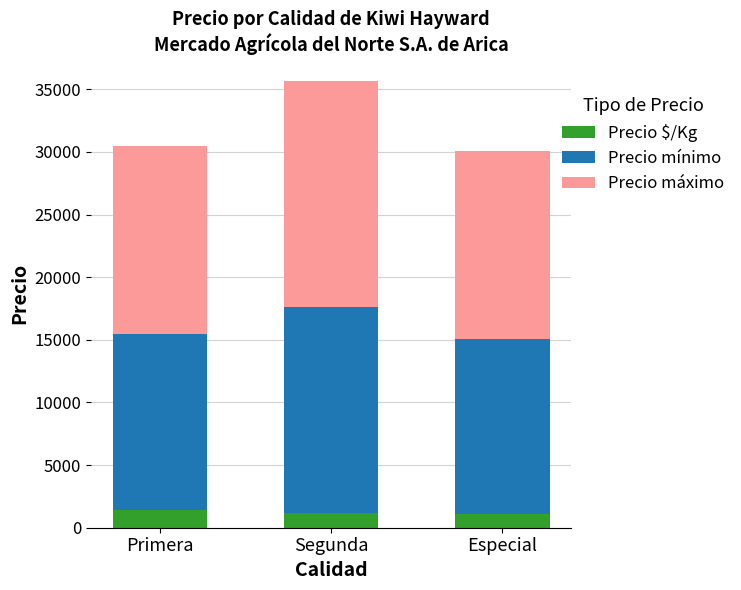

The Precio $/Kg series shows 1139 at Segunda. True or false?

True